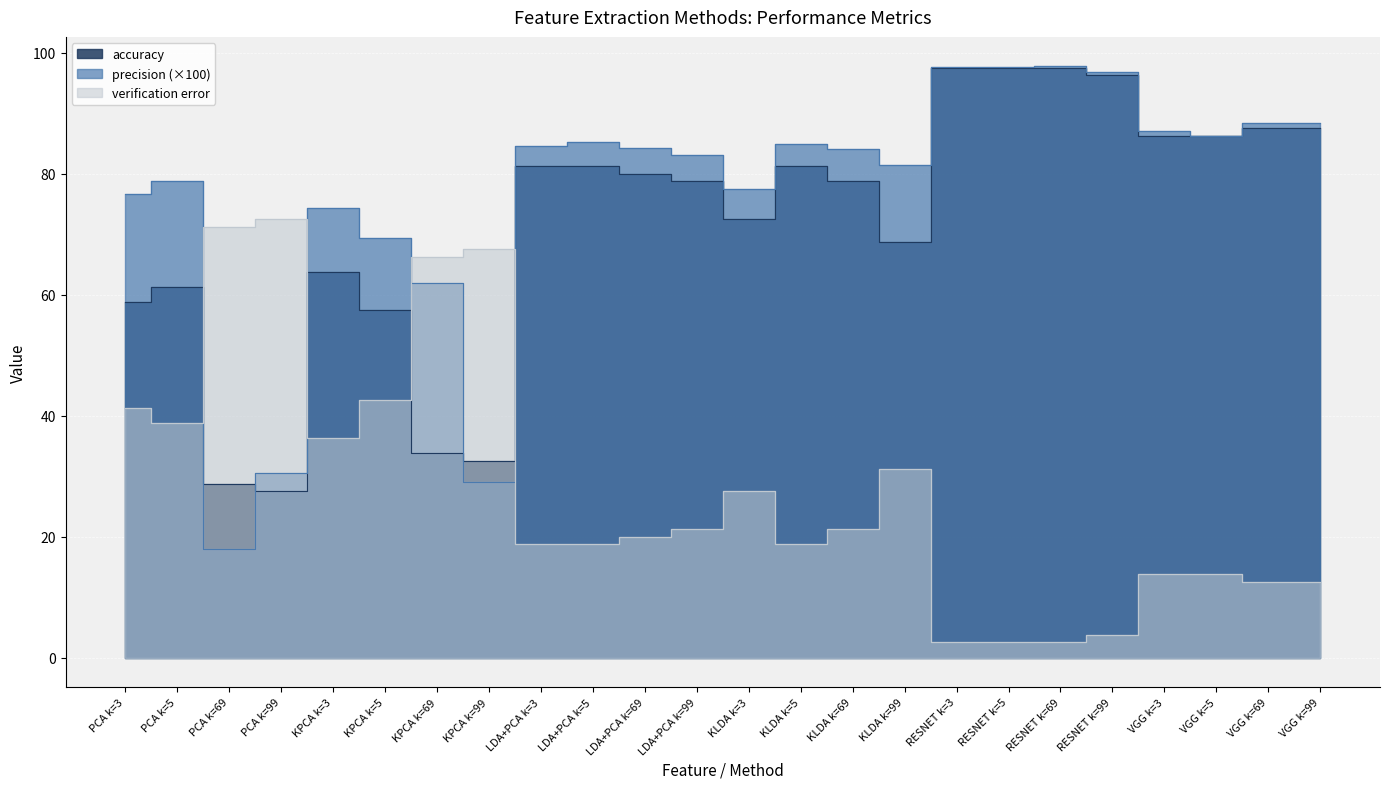

List the labels in order of verification error value, smallest first.

RESNET k=3, RESNET k=5, RESNET k=69, RESNET k=99, VGG k=69, VGG k=99, VGG k=3, VGG k=5, LDA+PCA k=3, LDA+PCA k=5, KLDA k=5, LDA+PCA k=69, LDA+PCA k=99, KLDA k=69, KLDA k=3, KLDA k=99, KPCA k=3, PCA k=5, PCA k=3, KPCA k=5, KPCA k=69, KPCA k=99, PCA k=69, PCA k=99